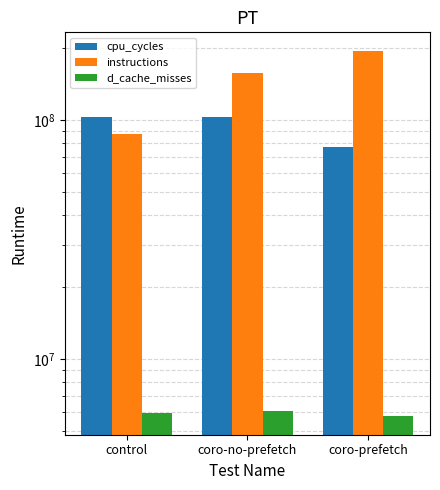

Count the number of categories in the chart.

3